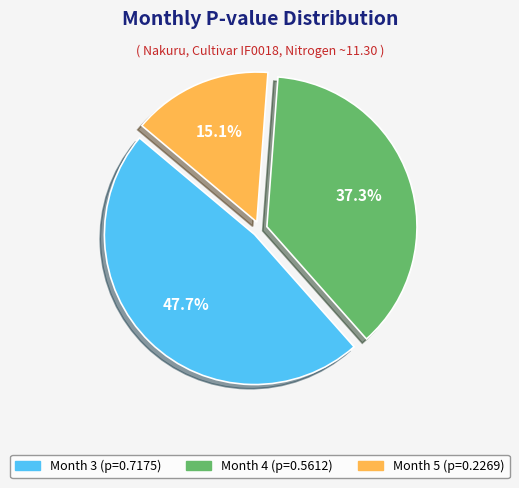

The Month 4 slice represents 37% of the pie. True or false?

True